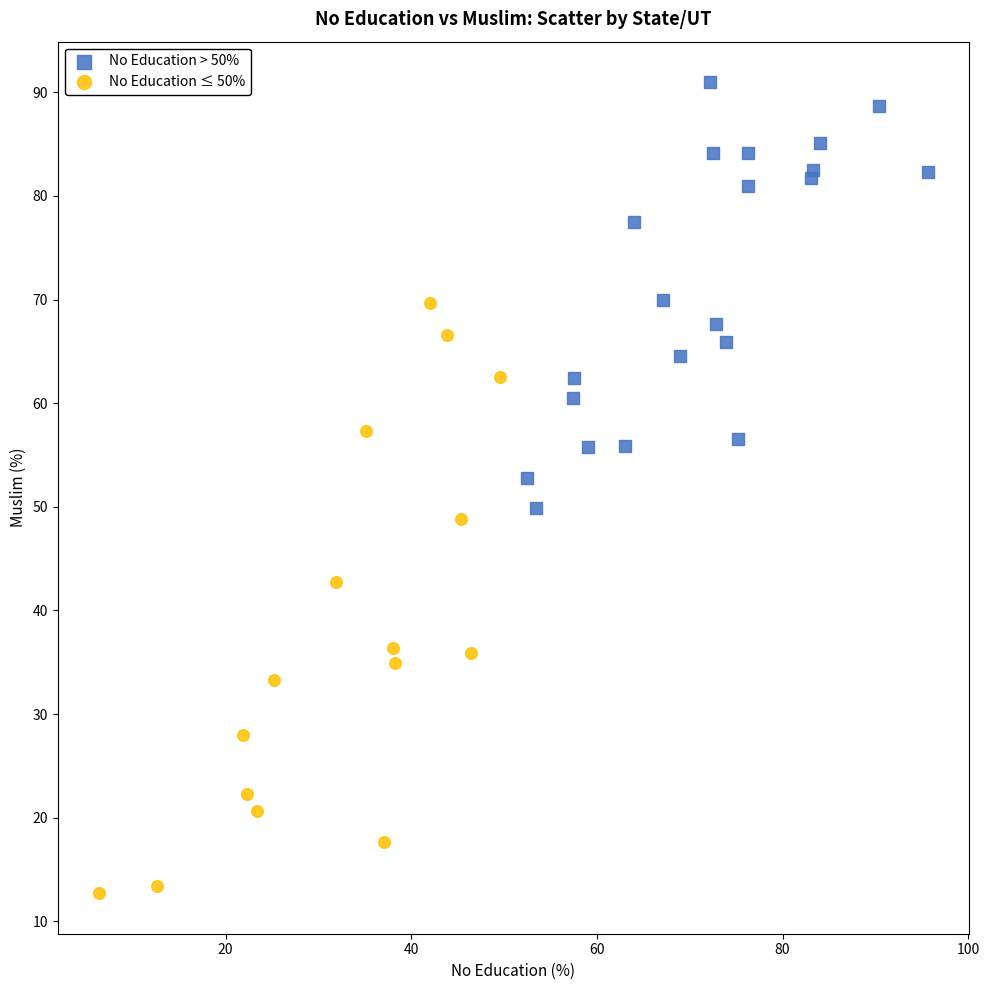

Which series reaches the minimum Y coordinate?

No Education ≤ 50%